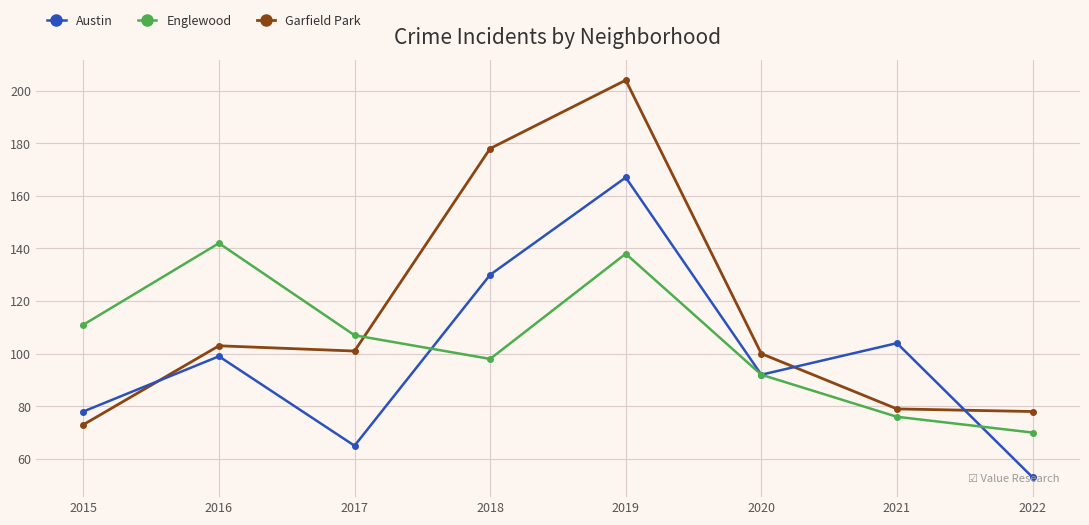

Read the Austin value at 2016, to the nearest 5.

100